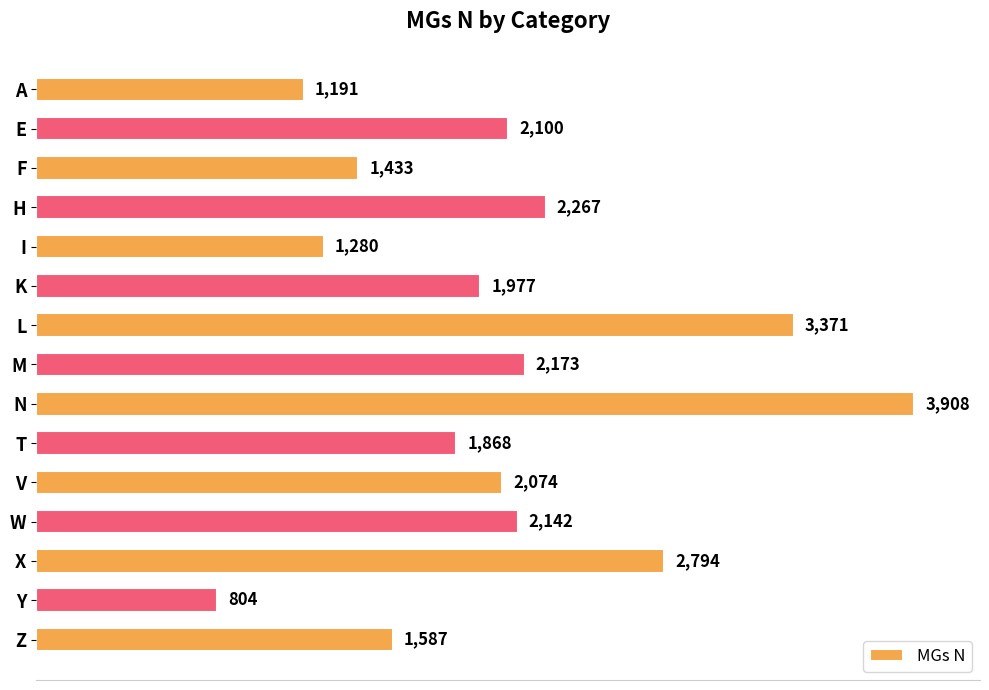

Reading bottom to top, list all the values displayed in this chart.

Z=1587	Y=804	X=2794	W=2142	V=2074	T=1868	N=3908	M=2173	L=3371	K=1977	I=1280	H=2267	F=1433	E=2100	A=1191